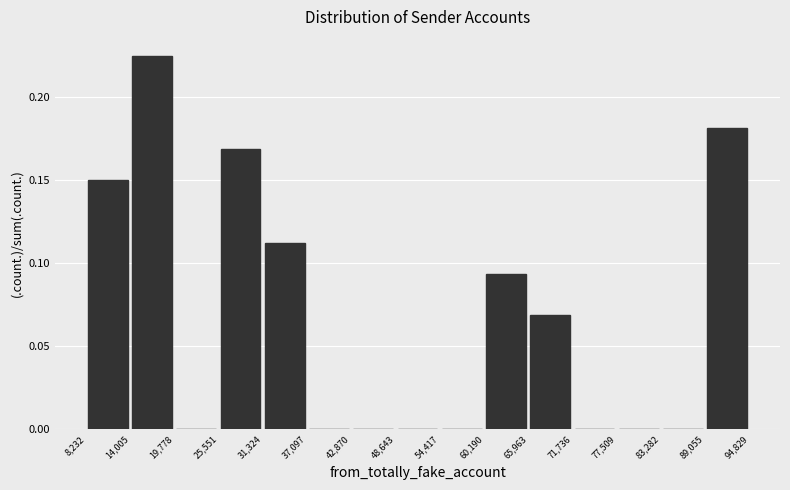

Reading left to right, list every bar in this chart as the range it spans on the x-axis followed by its height. The values are not printed on the chart, so give them approximately, as read against the axis.

8,232 to 14,005: 0.150
14,005 to 19,778: 0.225
19,778 to 25,551: 0
25,551 to 31,324: 0.170
31,324 to 37,097: 0.115
37,097 to 42,870: 0
42,870 to 48,643: 0
48,643 to 54,417: 0
54,417 to 60,190: 0
60,190 to 65,963: 0.095
65,963 to 71,736: 0.070
71,736 to 77,509: 0
77,509 to 83,282: 0
83,282 to 89,055: 0
89,055 to 94,829: 0.180